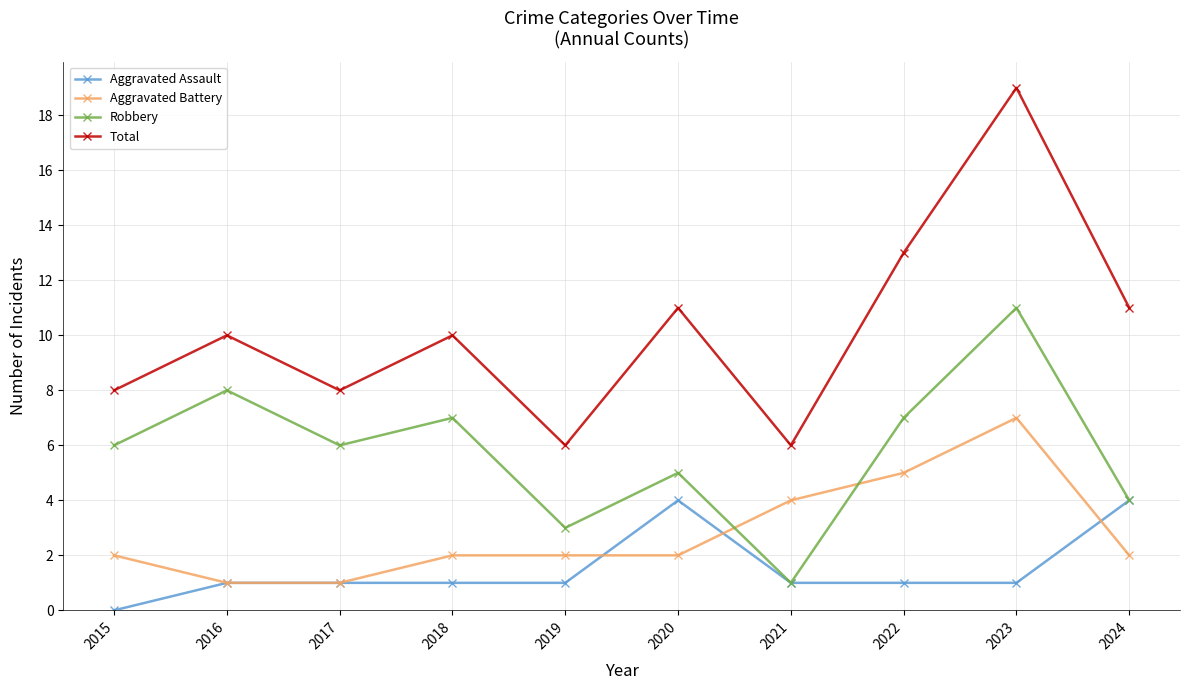

Where is Aggravated Battery nearest to the value 4?

2021